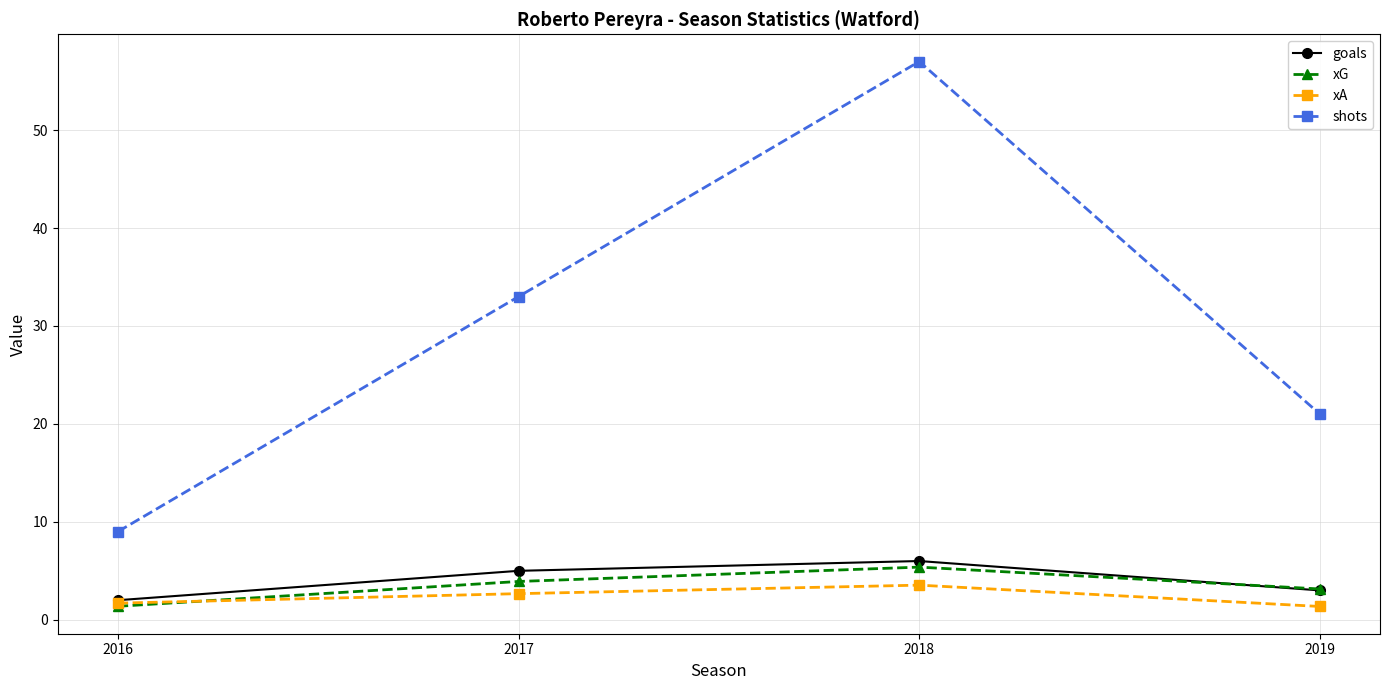

What value does the goals series have at 2016?

2.0